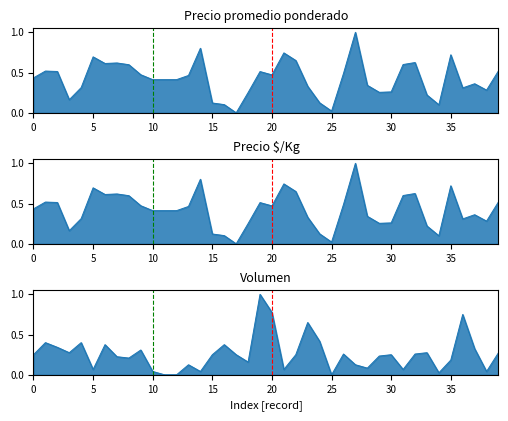

How many lines are shown in the chart?

3